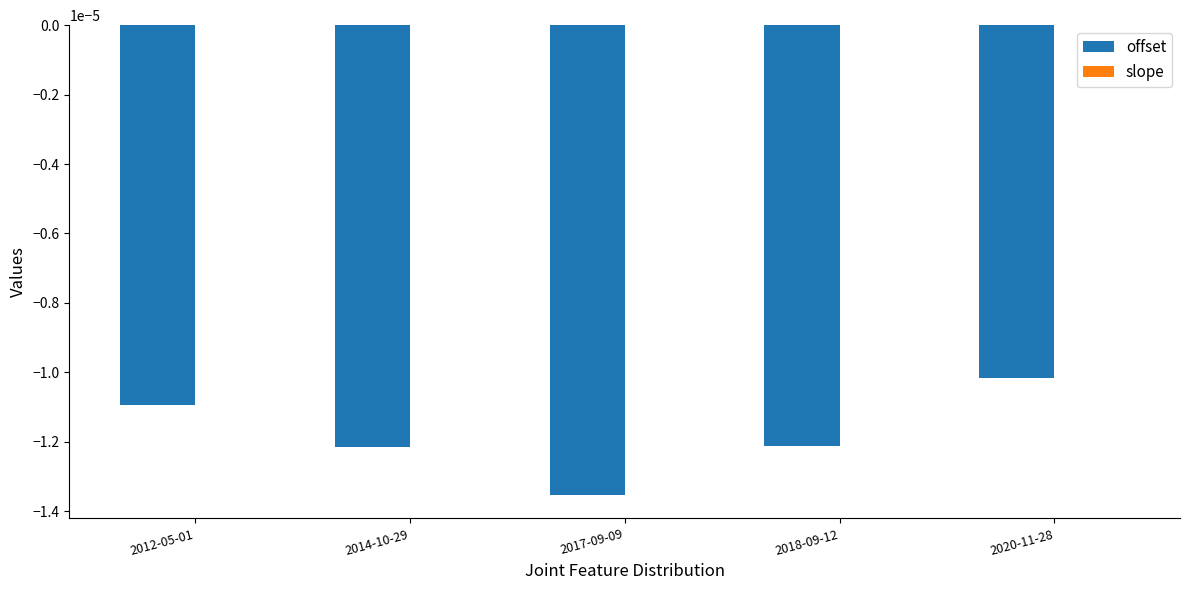

Count the number of categories in the chart.

5